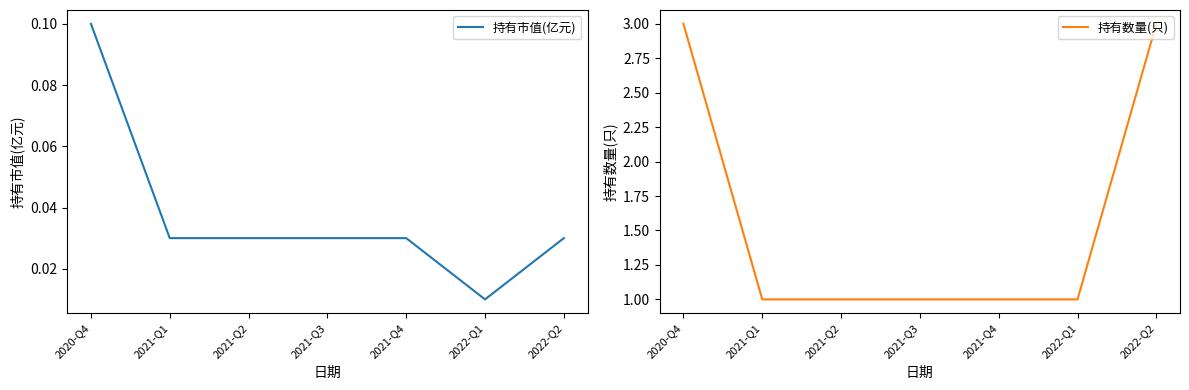

The 持有市值(亿元) series shows 0.0 at 2022-Q2. True or false?

False